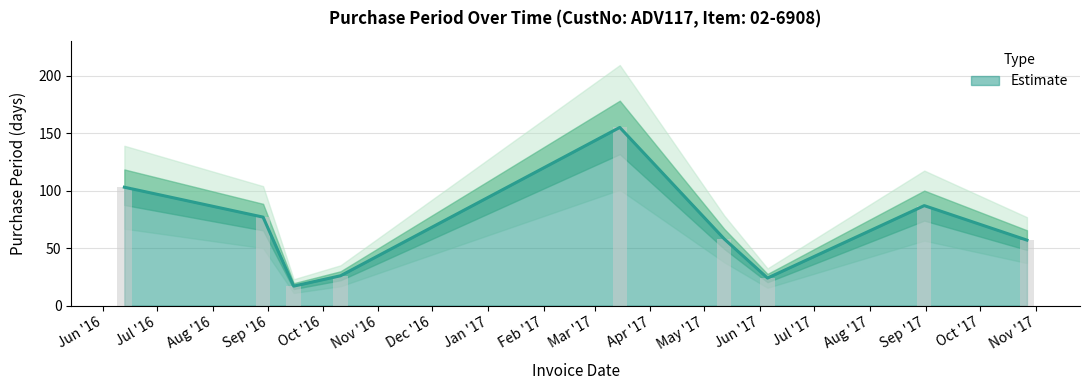

Reading left to right, transcribe all the data shown in this chart.

103	77	17	26	155	58	24	87	57